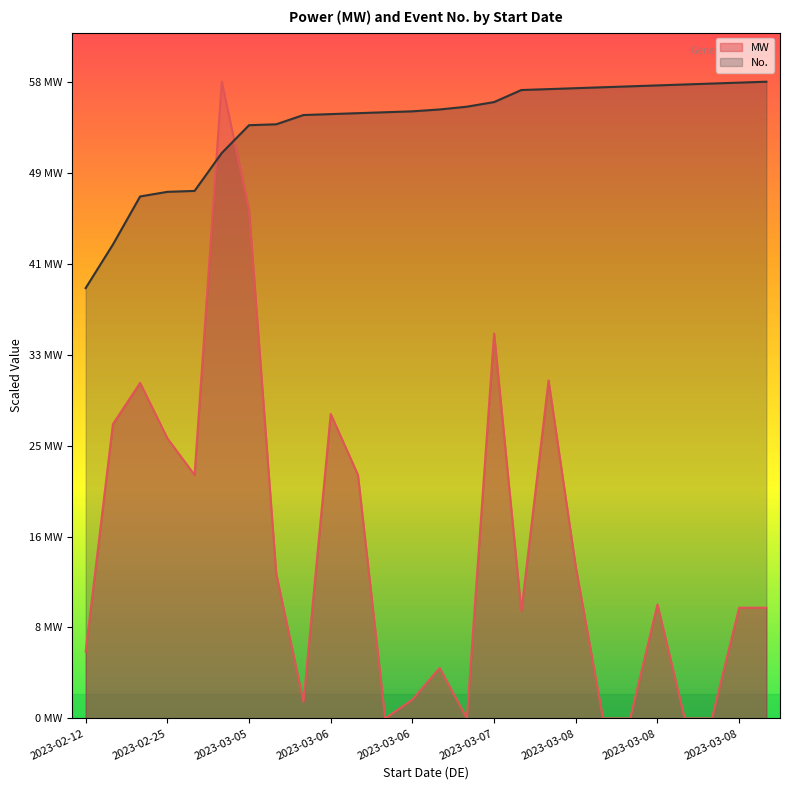

What are all the series names shown in the legend?

MW, No.